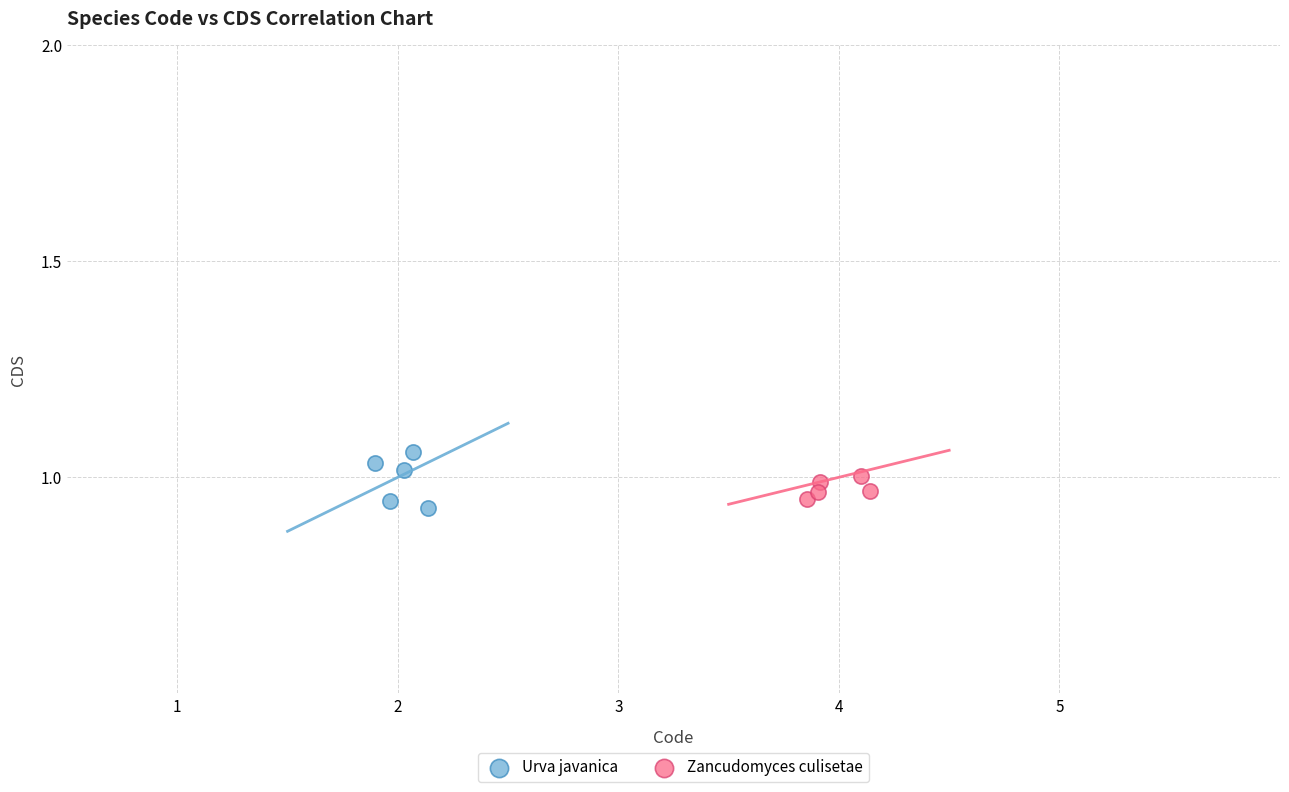

What are all the series names shown in the legend?

Urva javanica, Zancudomyces culisetae